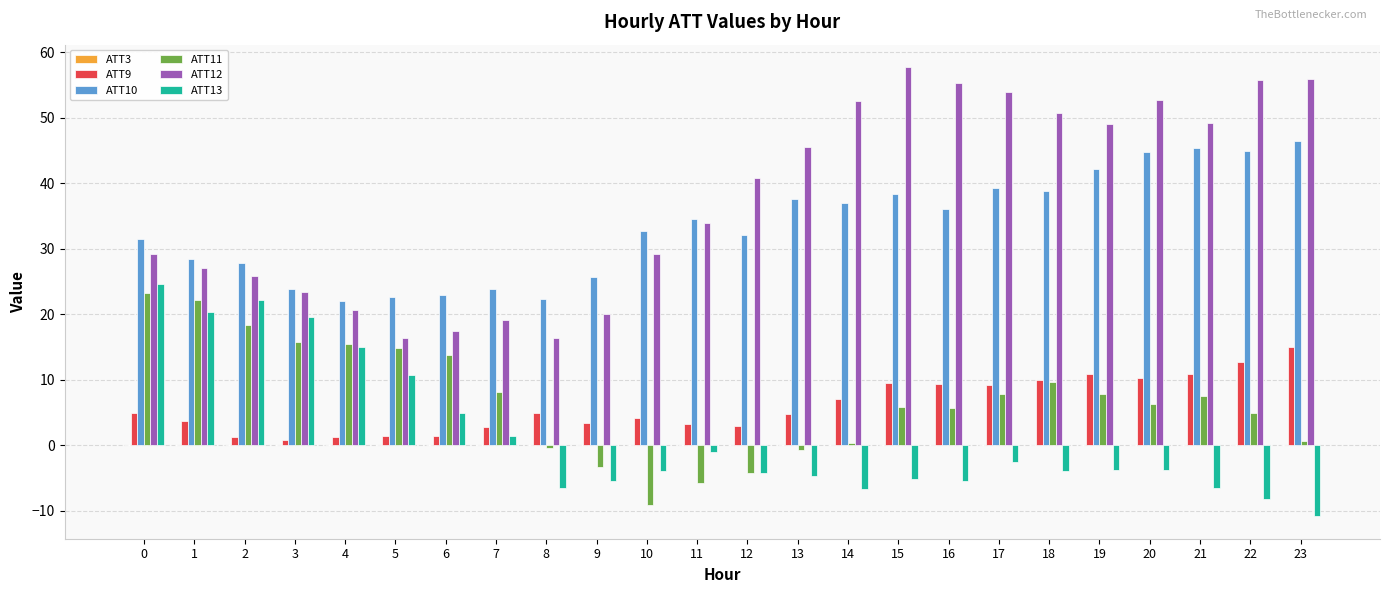

Between 19 and 22, which series saw the biggest shift?

ATT12